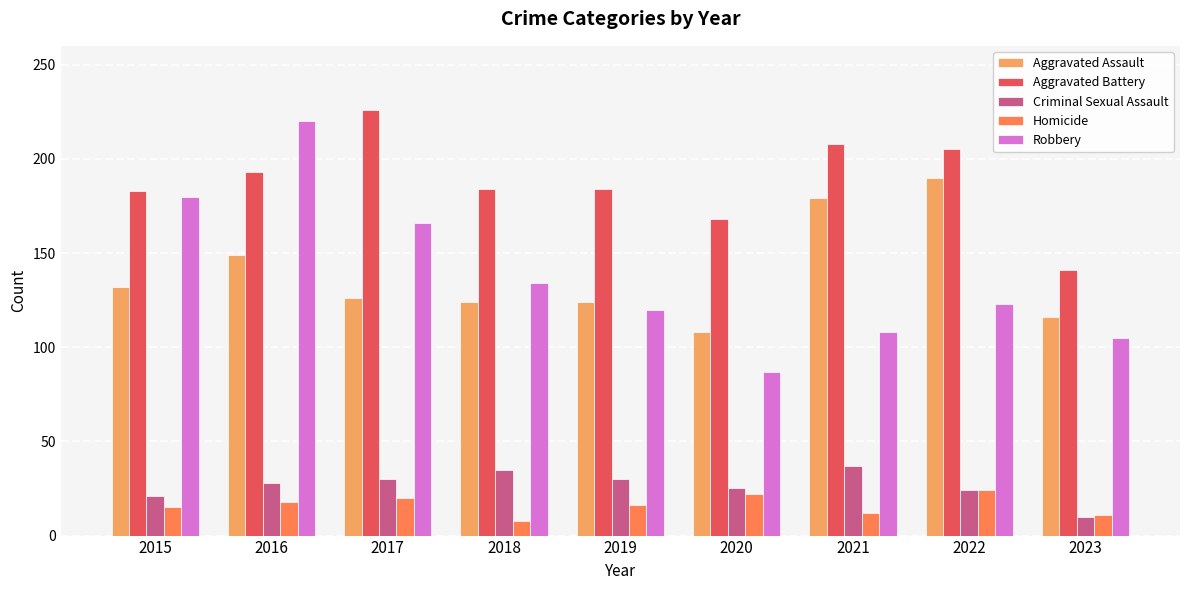

What is the value of the Homicide bar at the 5th from the left?

16